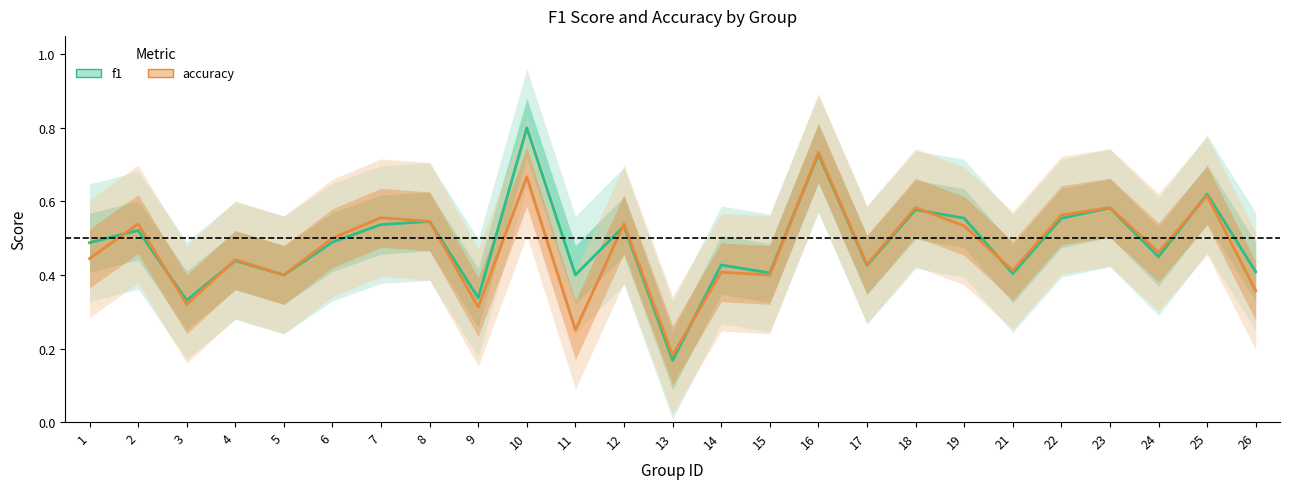

Which has a higher value, 1 or 10?

10